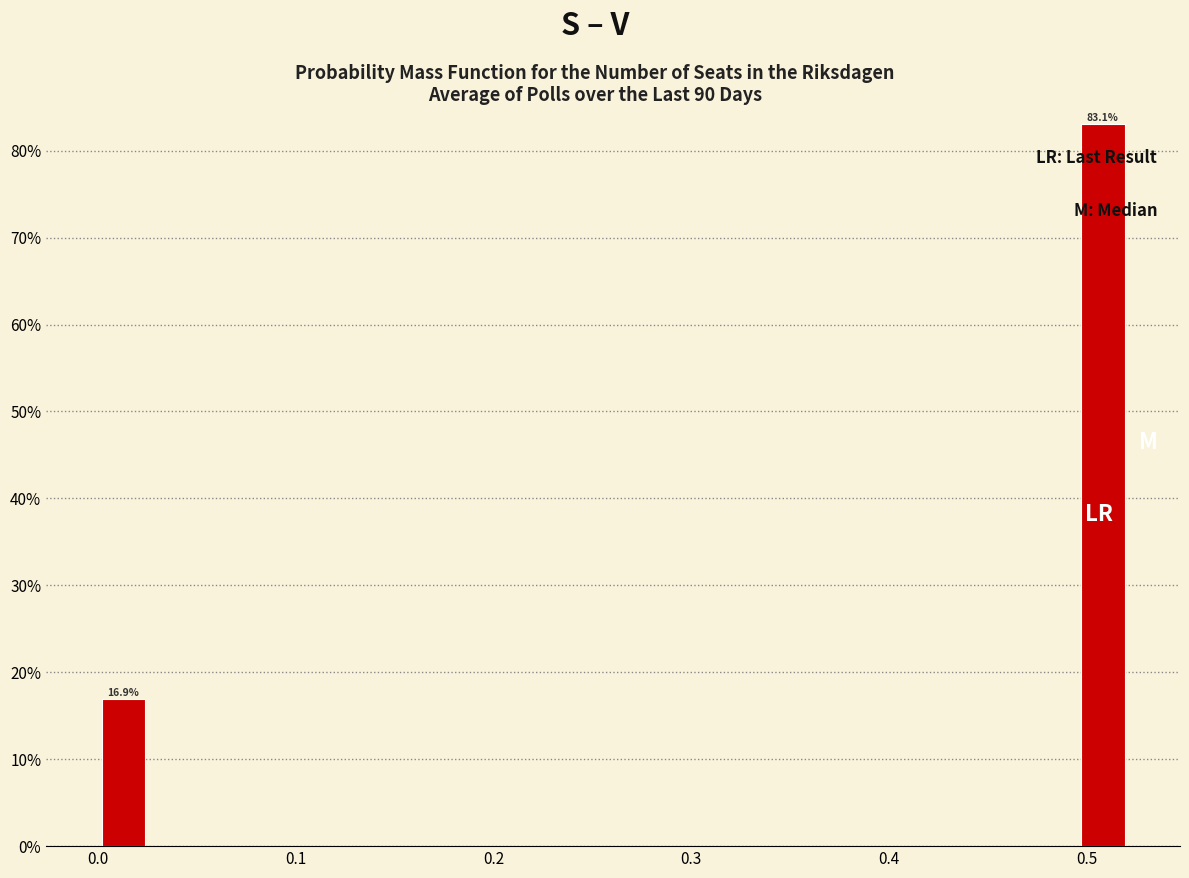

Read against the x-axis, roughly where is the centre of the tallest bar?

0.51